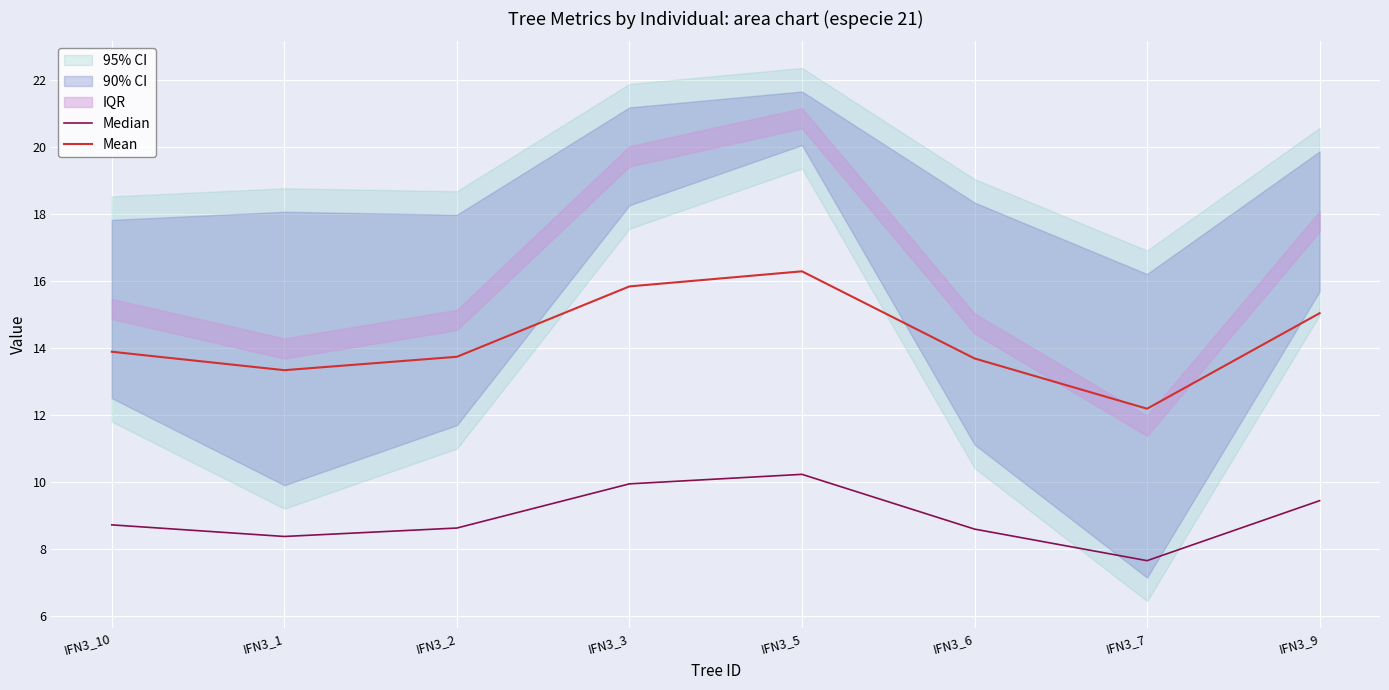

How many categories are shown in the chart?

8